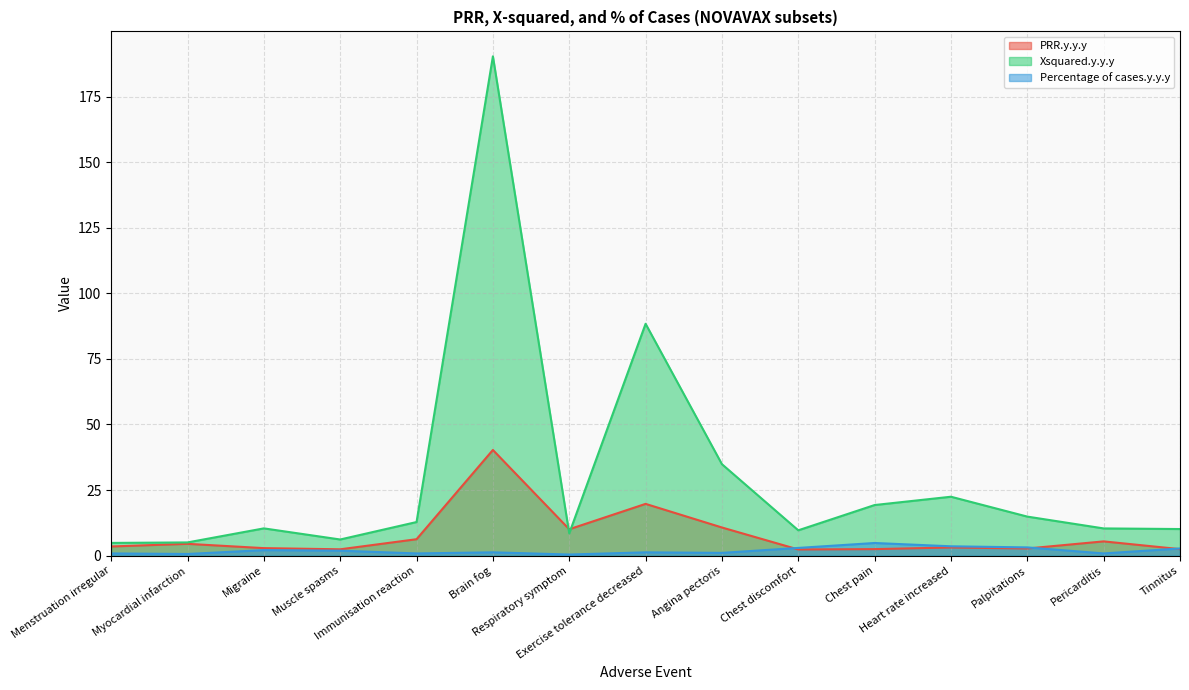

What is the sum of all Percentage of cases.y.y.y values?

28.3